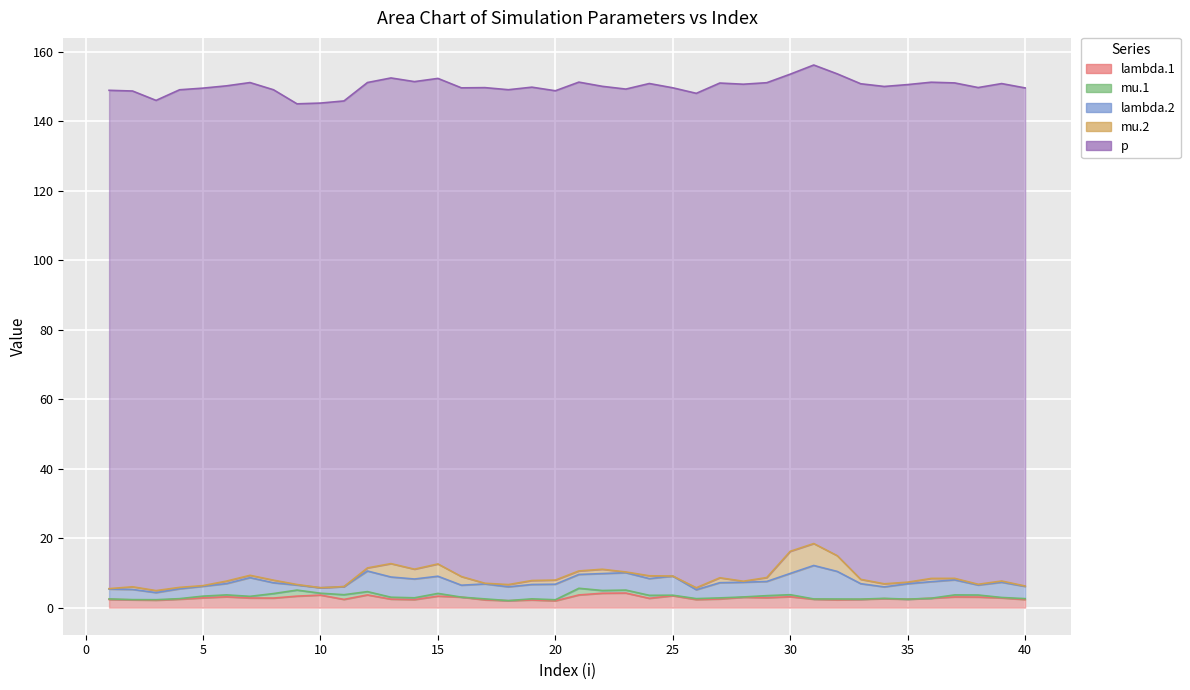

What is the value of the lambda.2 point at the 19th from the left?

4.1